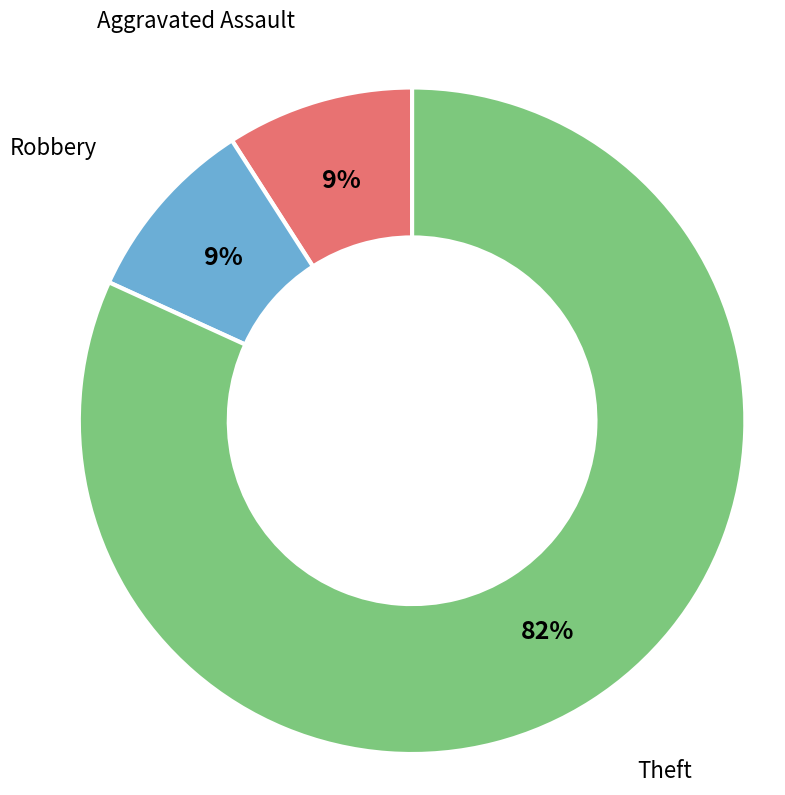

Which slice is the largest?

Theft